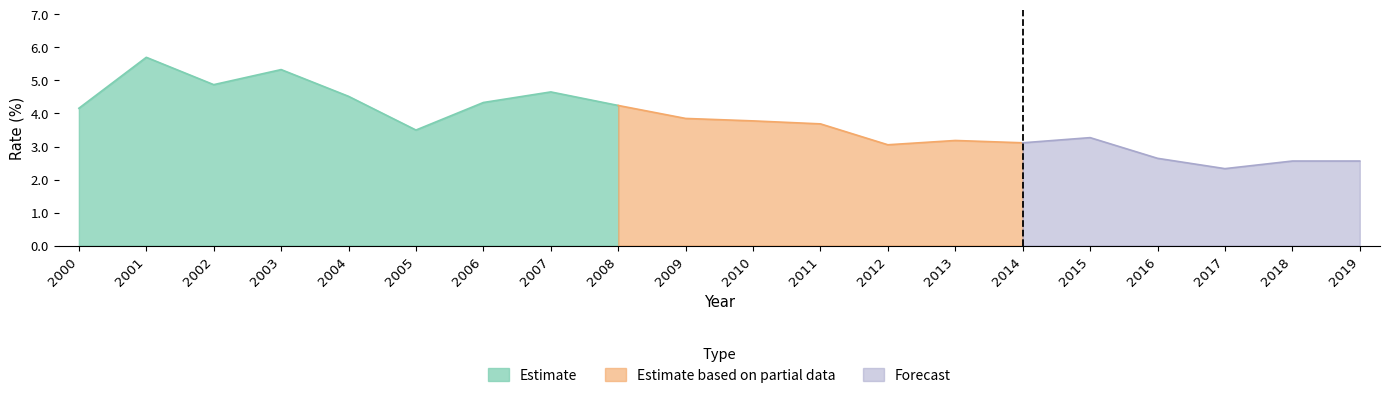

How many interior local peaks (higher than both neighbors) does the data have?

5